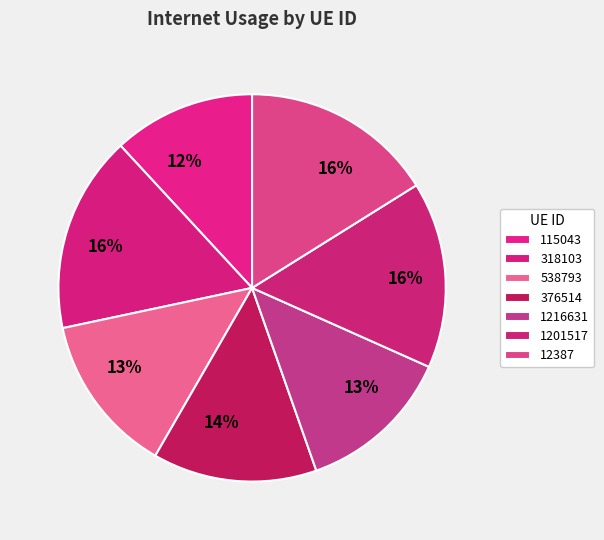

What percentage is the 318103 slice, to the nearest percent?

16%